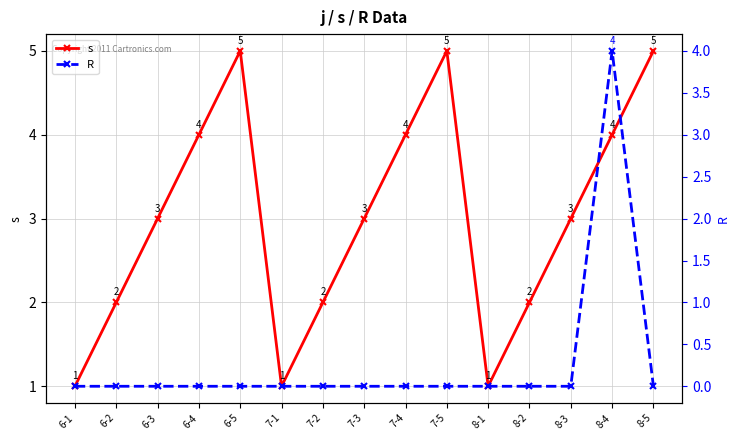

What is the maximum value shown in the chart?

5